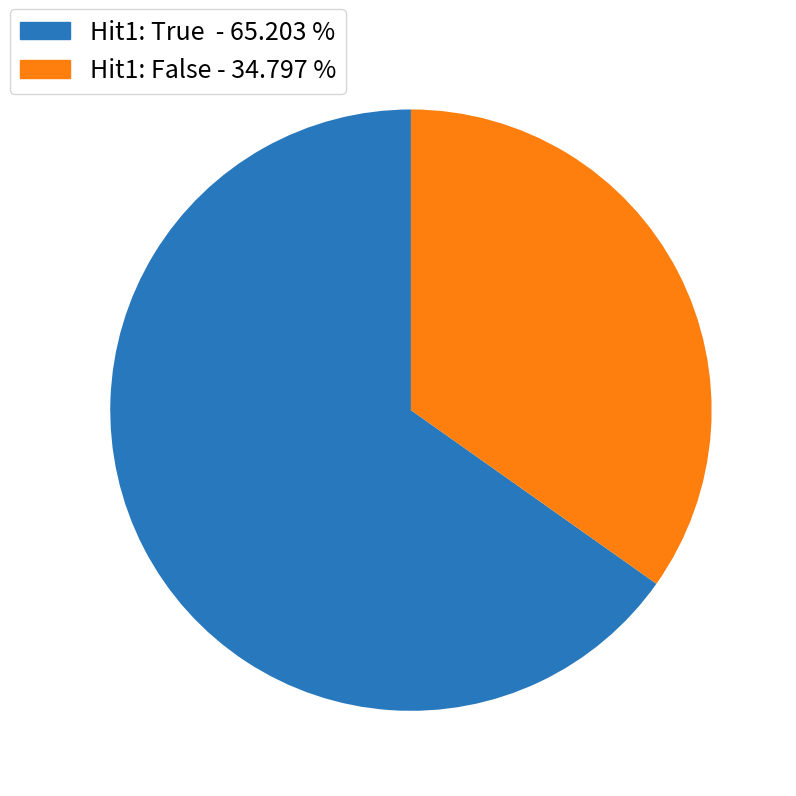

Is there any slice that represents more than half of the pie?

Yes